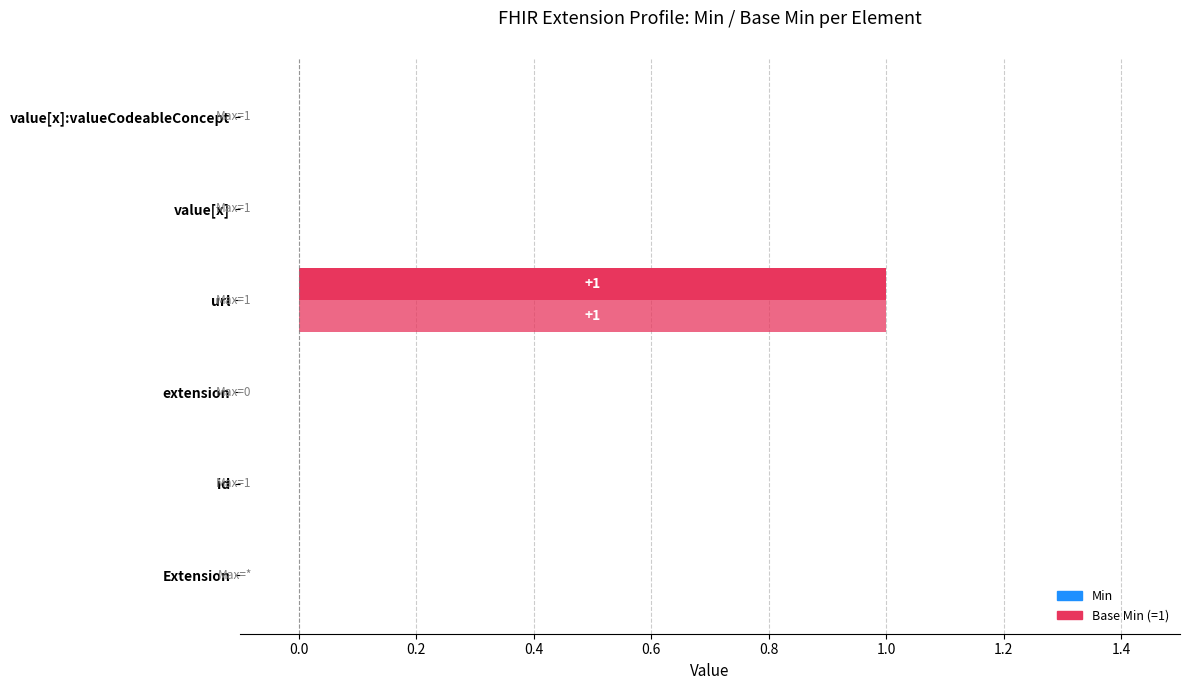

How many distinct data groups are displayed?

2